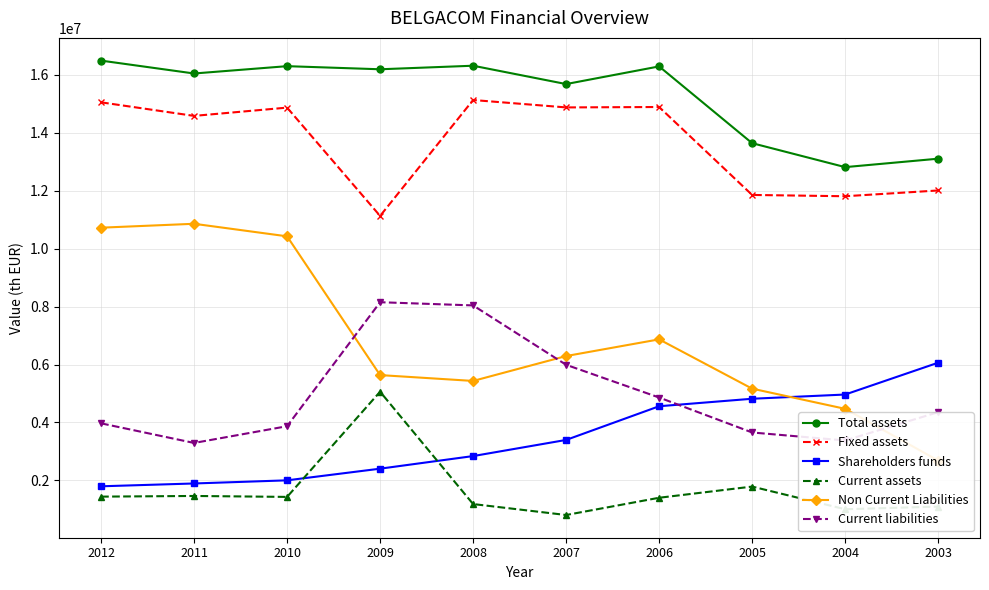

What is the sum of all Non Current Liabilities values?

68560735